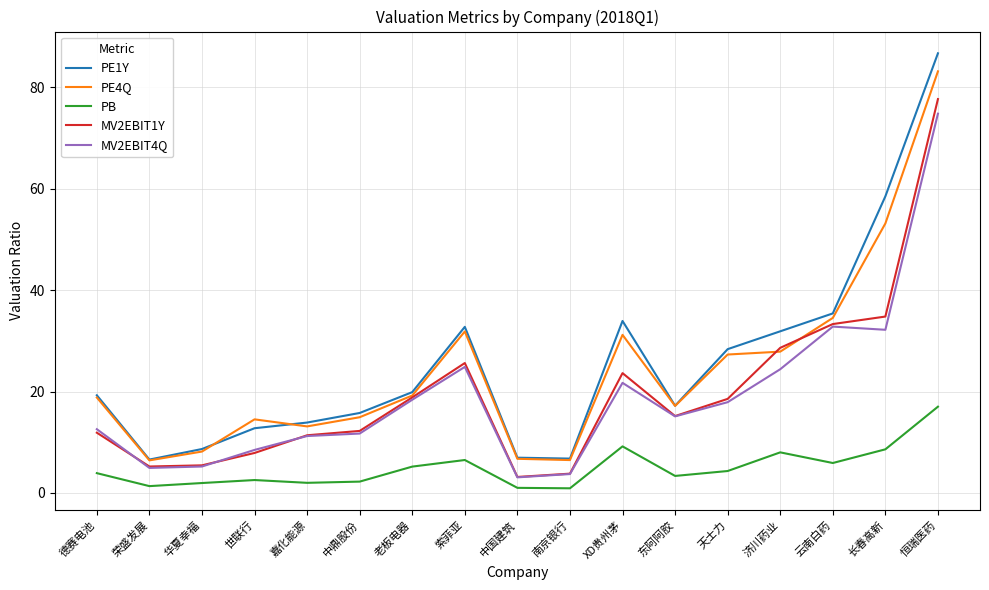

What position from the left is 天士力?

13